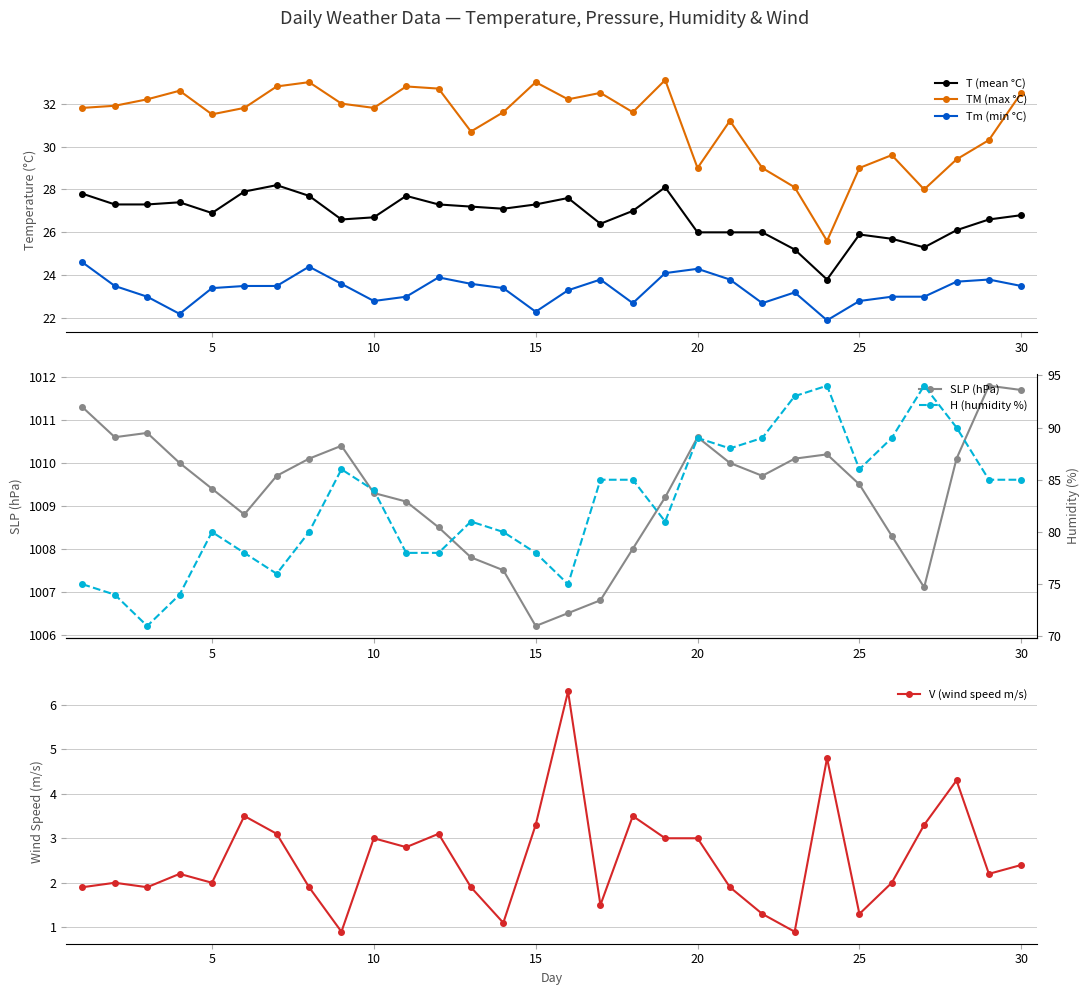

True or false: V (wind speed m/s) has more than 2 points higher than both neighbors.

True